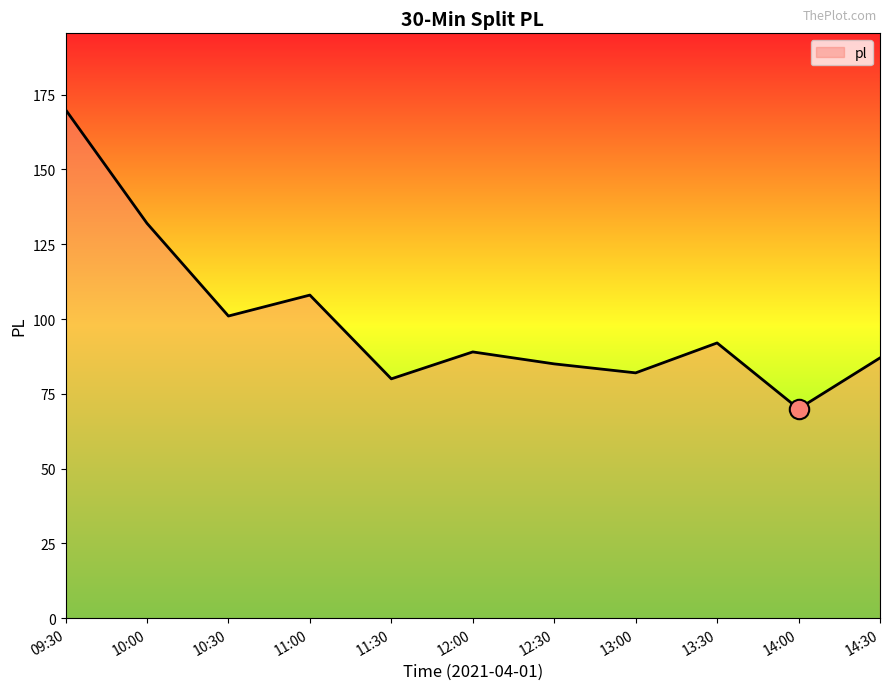

Does the chart display data point markers on the line(s)?

No